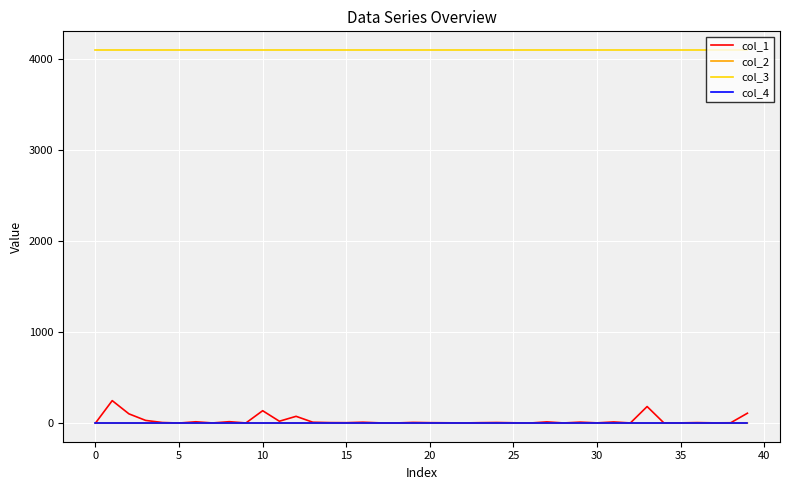

What is the highest value of the col_1 series?

246.1